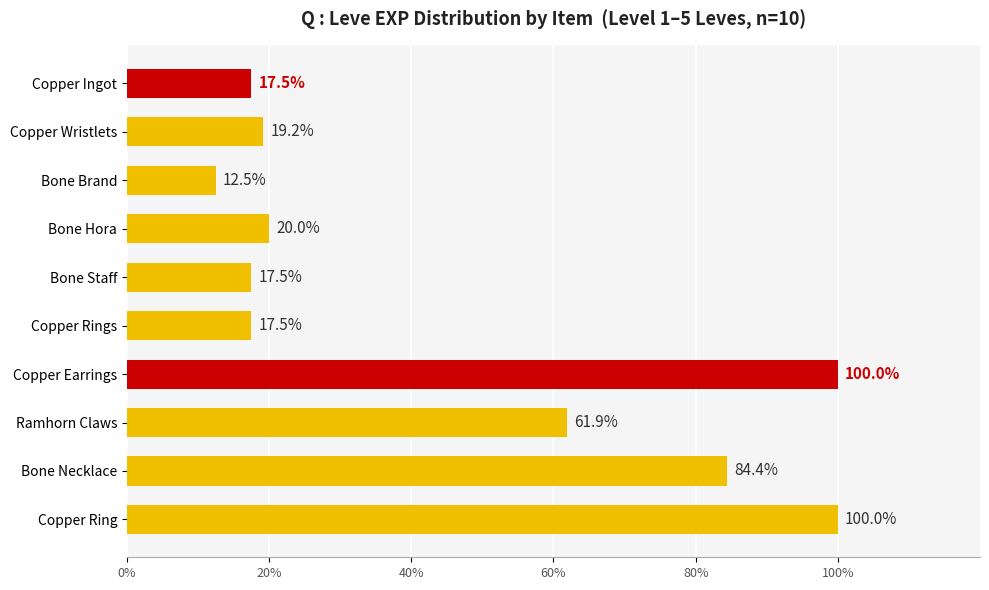

Reading top to bottom, list all the values displayed in this chart.

17.5	19.2	12.5	20.0	17.5	17.5	100.0	61.9	84.4	100.0